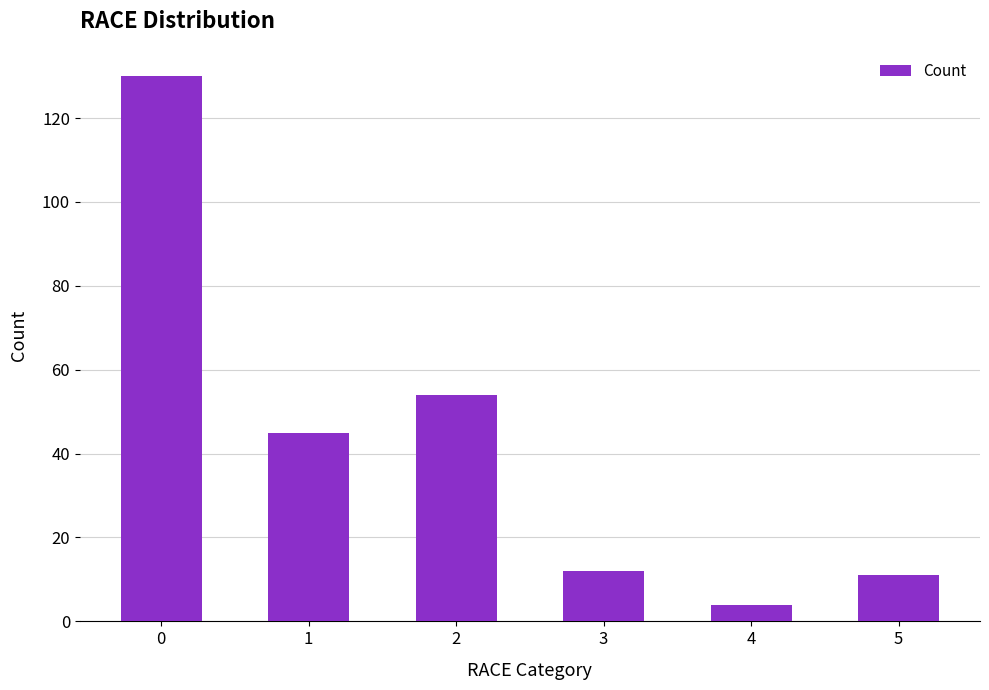

What is the difference between the values at 2 and 4?

50